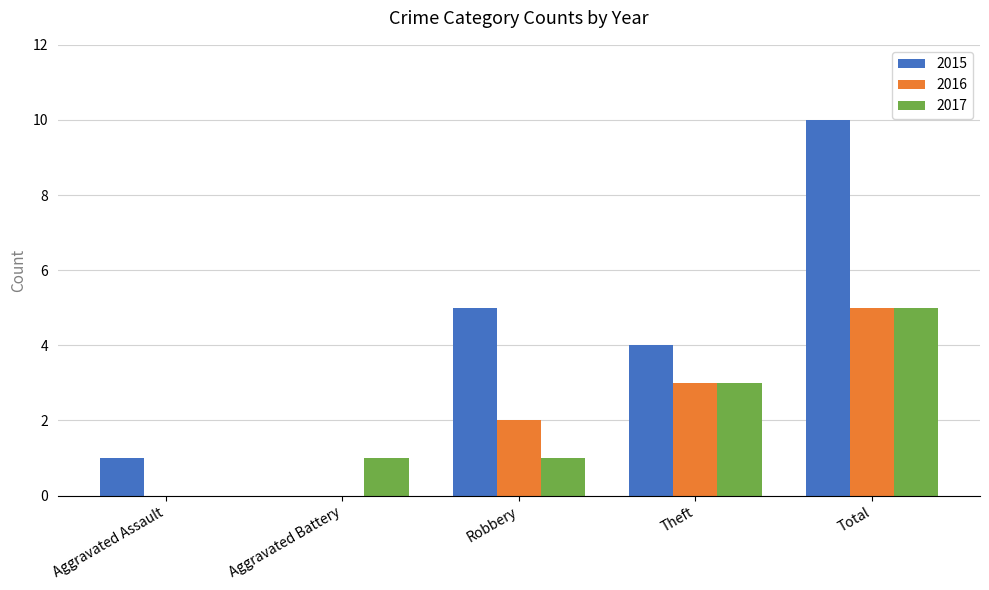

Reading left to right, extract all data points from this chart.

2015: Aggravated Assault=1	Aggravated Battery=0	Robbery=5	Theft=4	Total=10
2016: Aggravated Assault=0	Aggravated Battery=0	Robbery=2	Theft=3	Total=5
2017: Aggravated Assault=0	Aggravated Battery=1	Robbery=1	Theft=3	Total=5